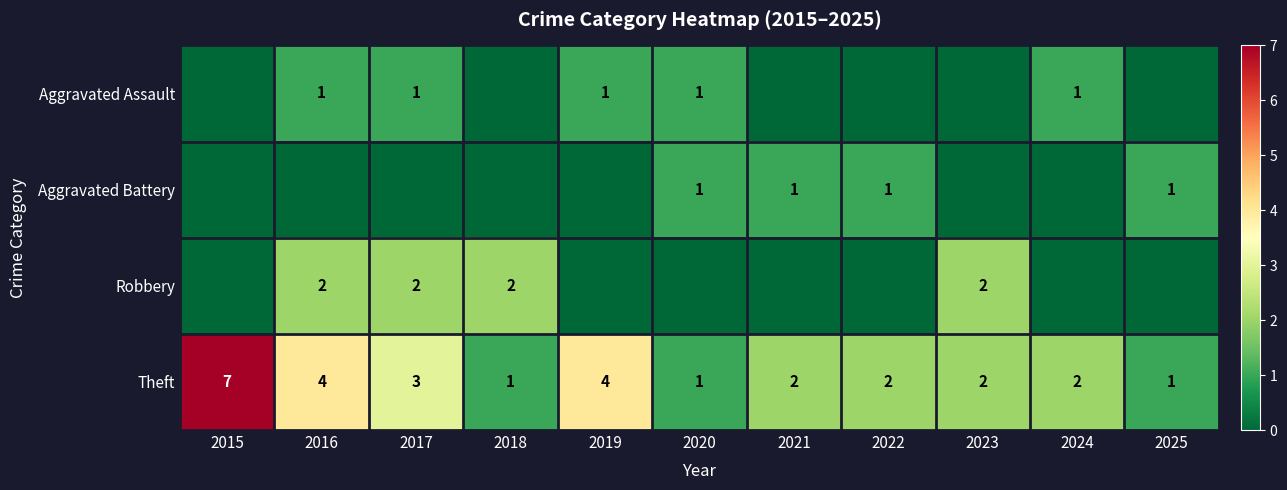

What is the difference between the maximum and minimum values in the Theft series?

6